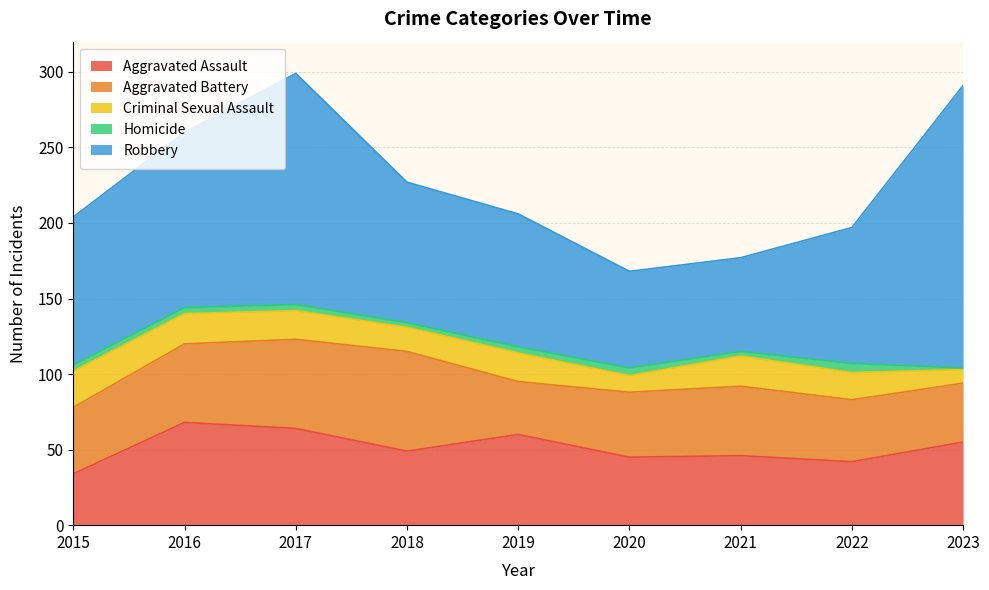

How many interior local valleys does the Aggravated Battery series have?

1